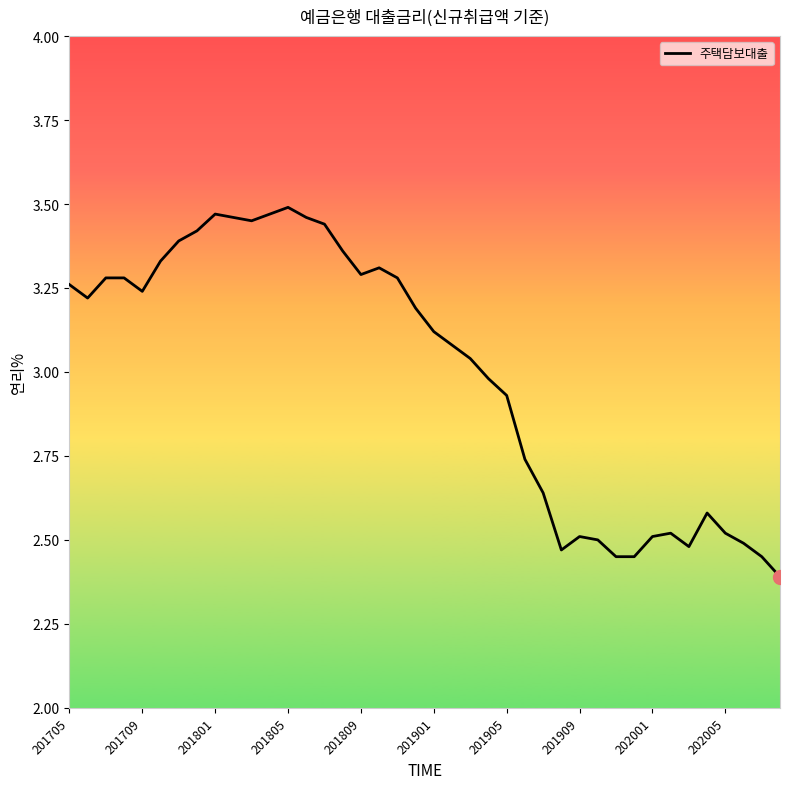

What is the smallest value displayed?

2.4